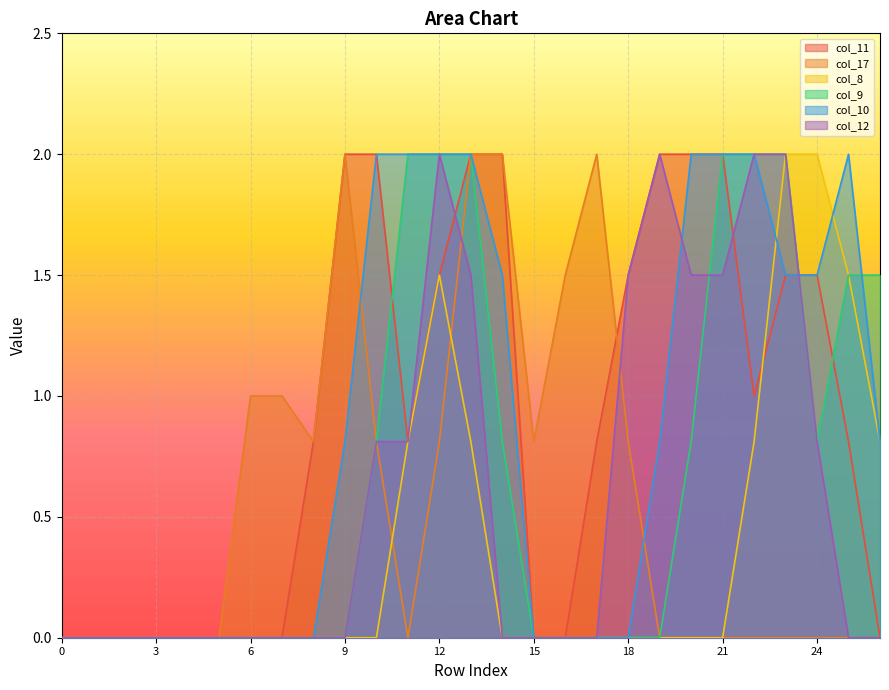

What is the spread (max minus min) of values at 26?

1.5